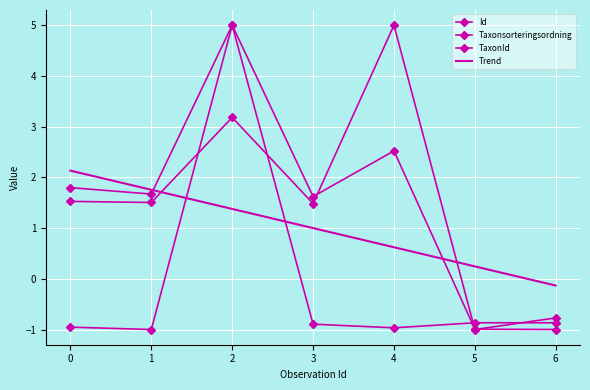

Which series has the widest spread of values?

Id